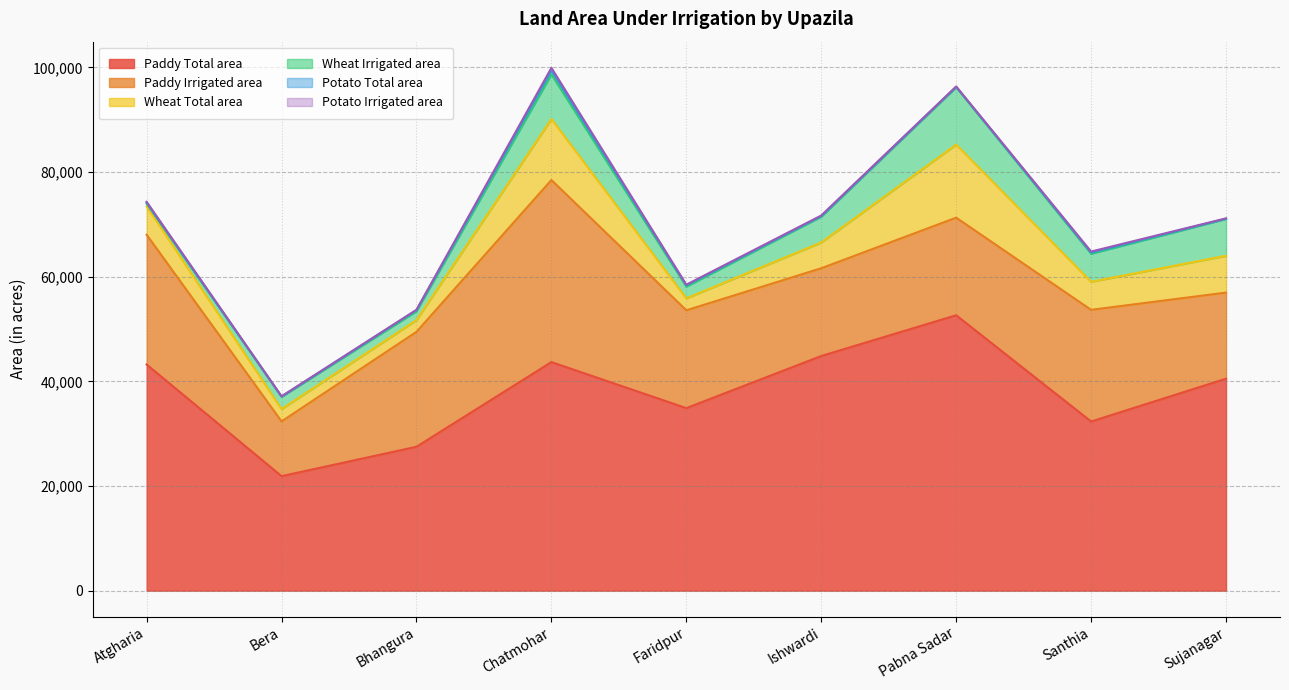

Does the chart have visible grid lines?

Yes